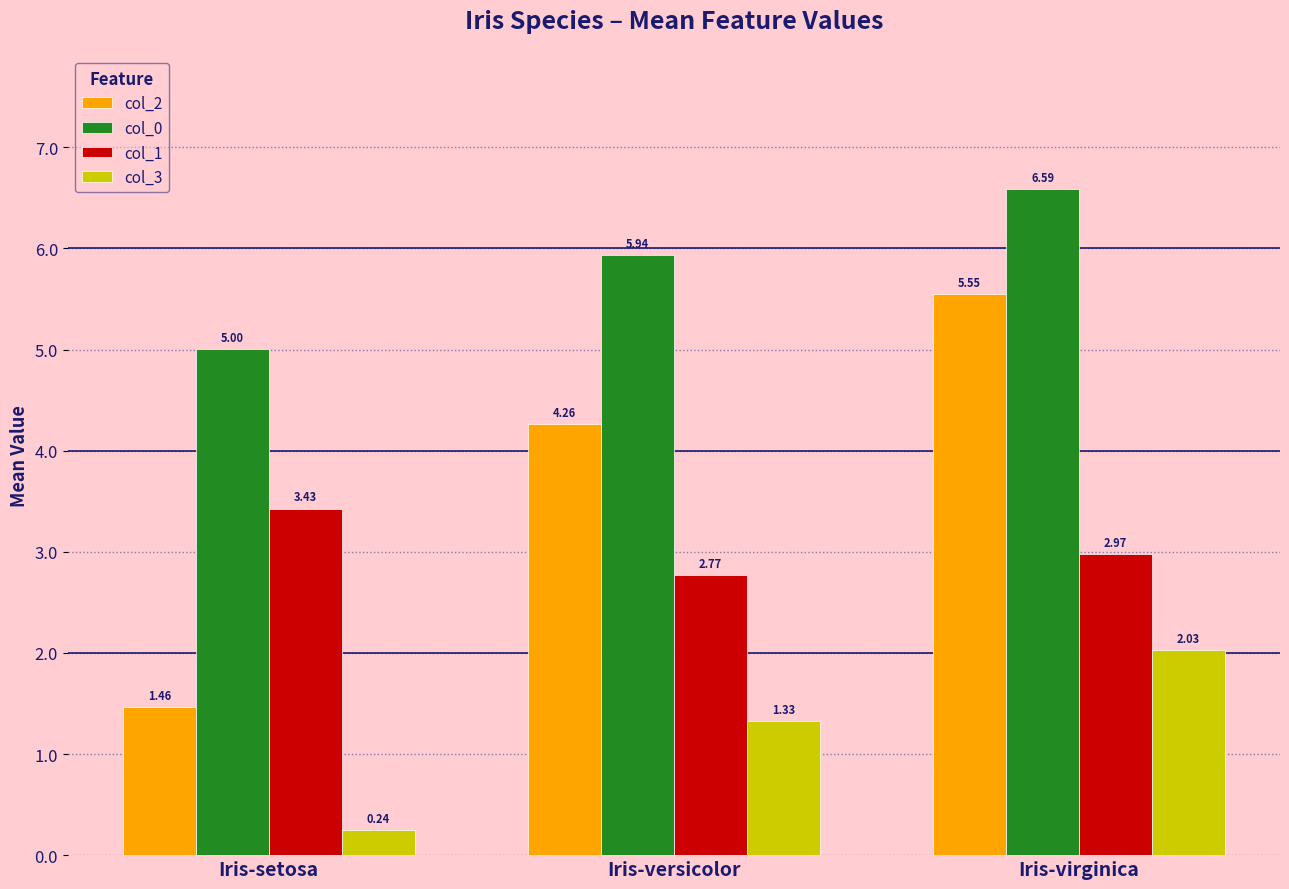

At how many categories does at least one series exceed 1?

3